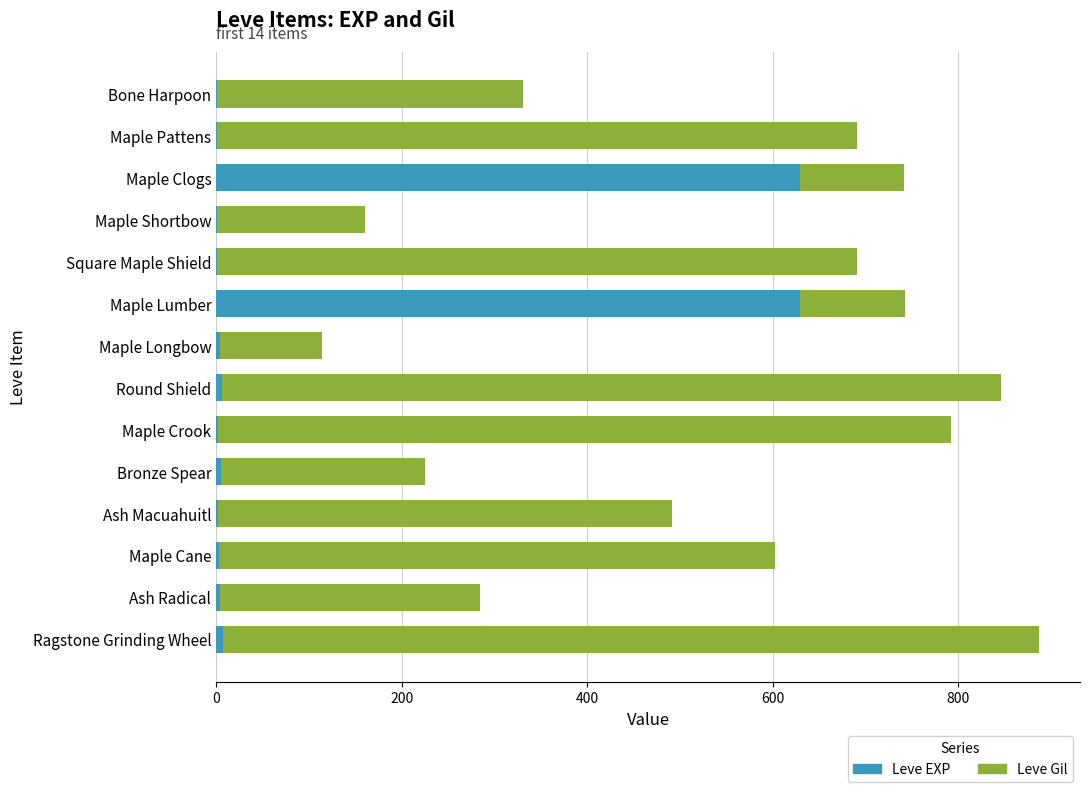

At which category is the sum across all series the highest?

Ragstone Grinding Wheel